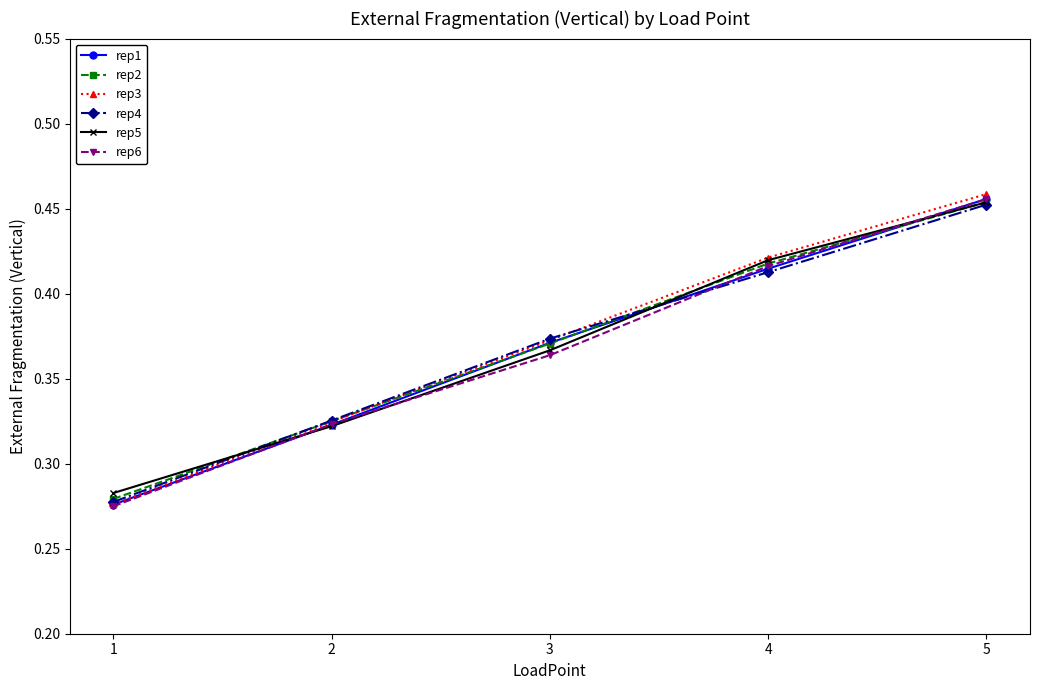

Which series has the widest spread of values?

rep3